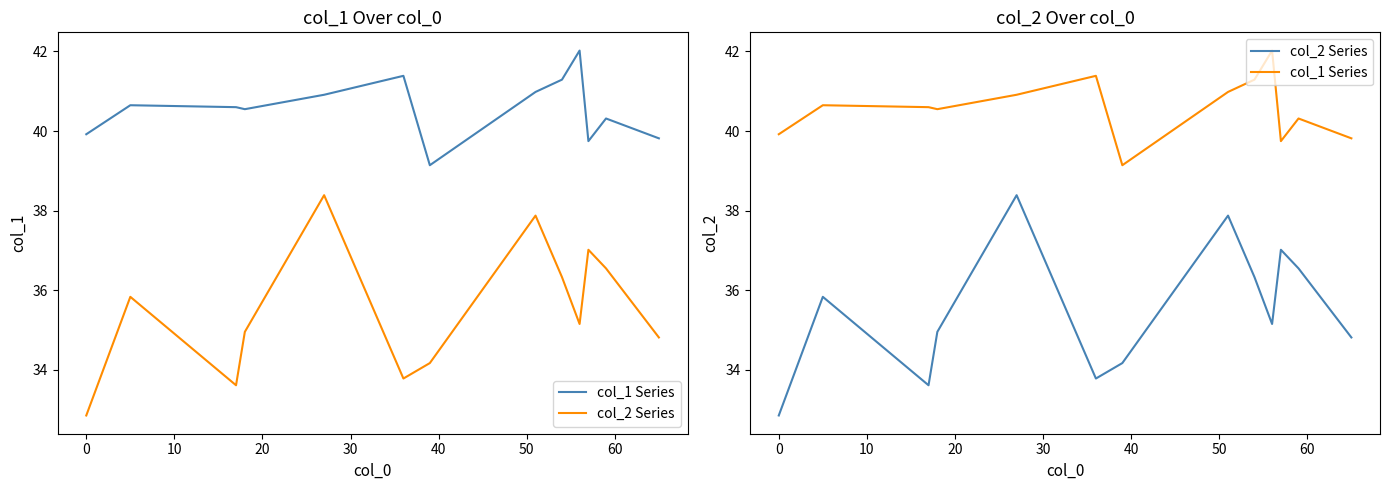

What is the average value of the col_1 Series series?

40.6